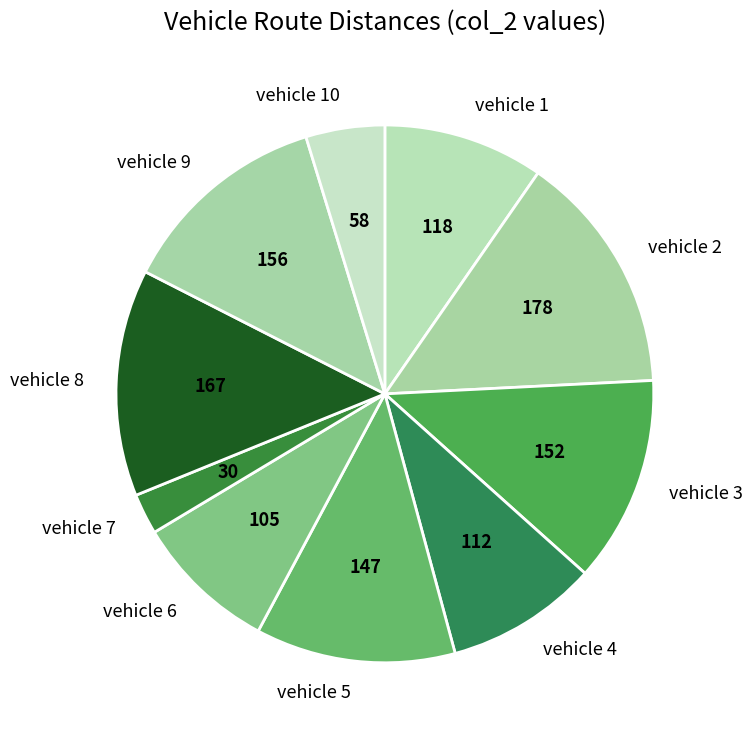

Which slice is the smallest?

vehicle 7